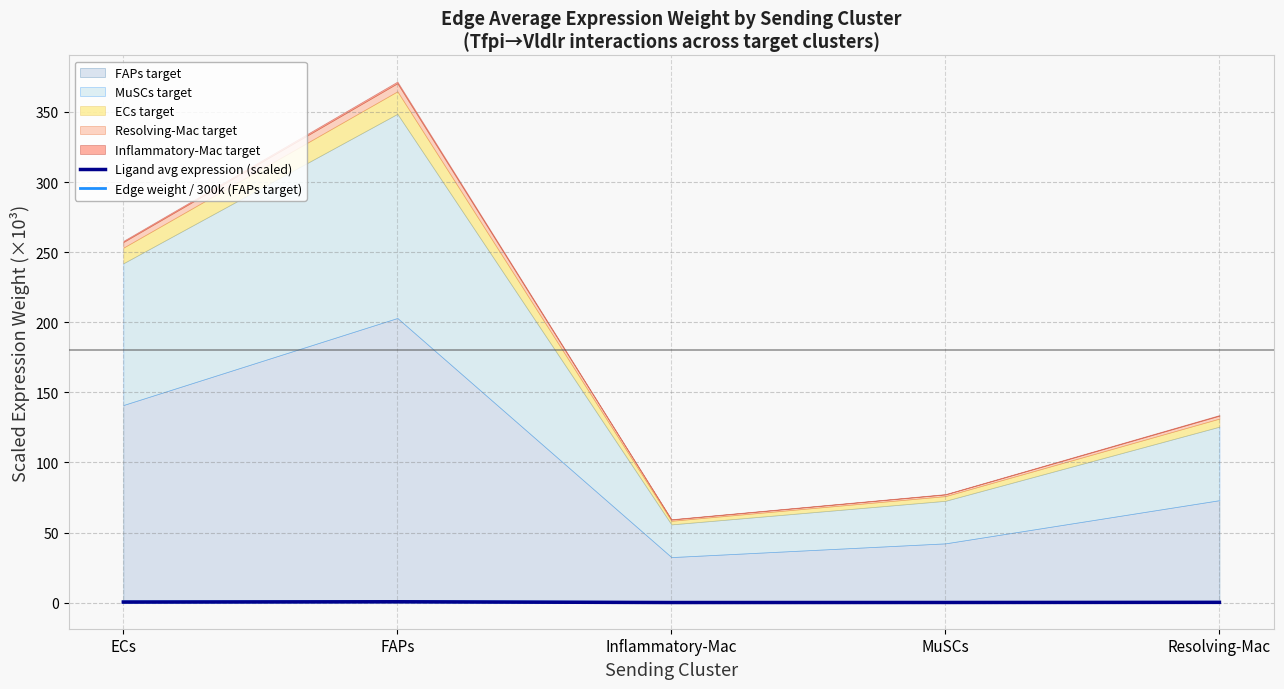

How many lines are shown in the chart?

2